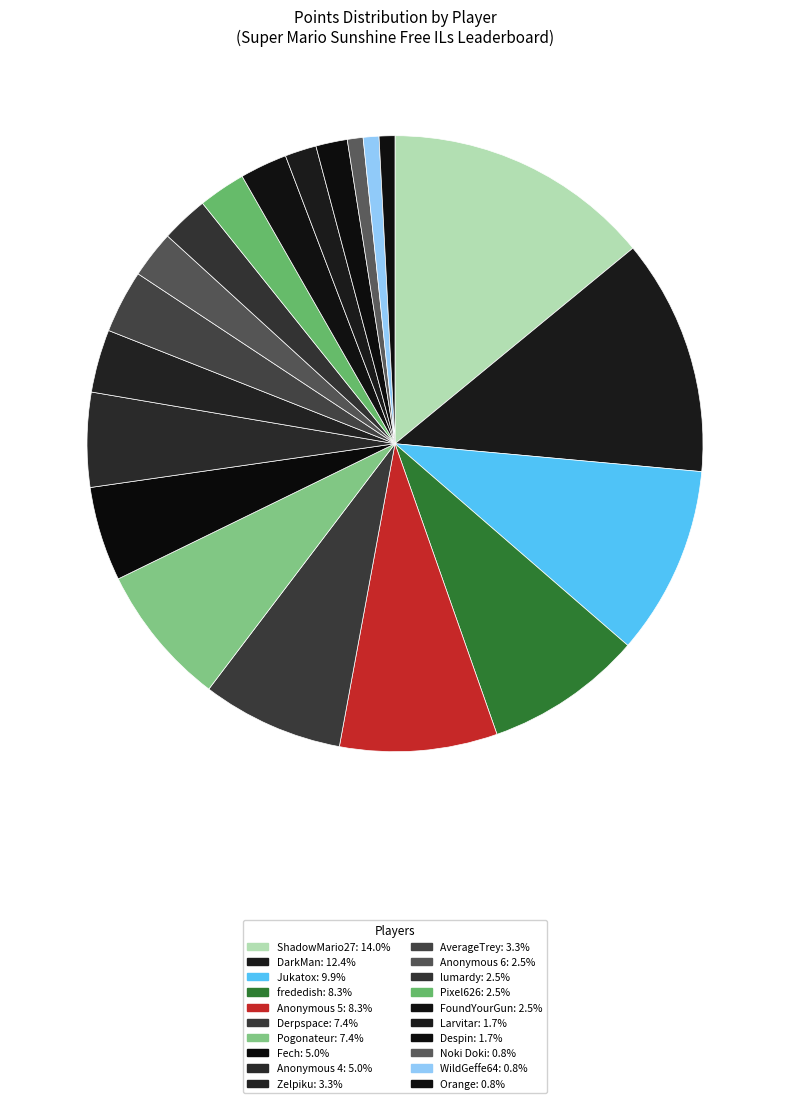

Combined, what portion of the pie is Jukatox and Anonymous 5?

18.2%